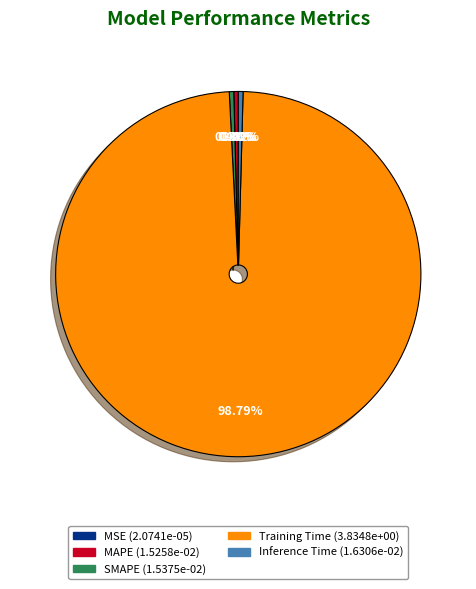

Between SMAPE (1.5375e-02) and Training Time (3.8348e+00), which is larger?

Training Time (3.8348e+00)